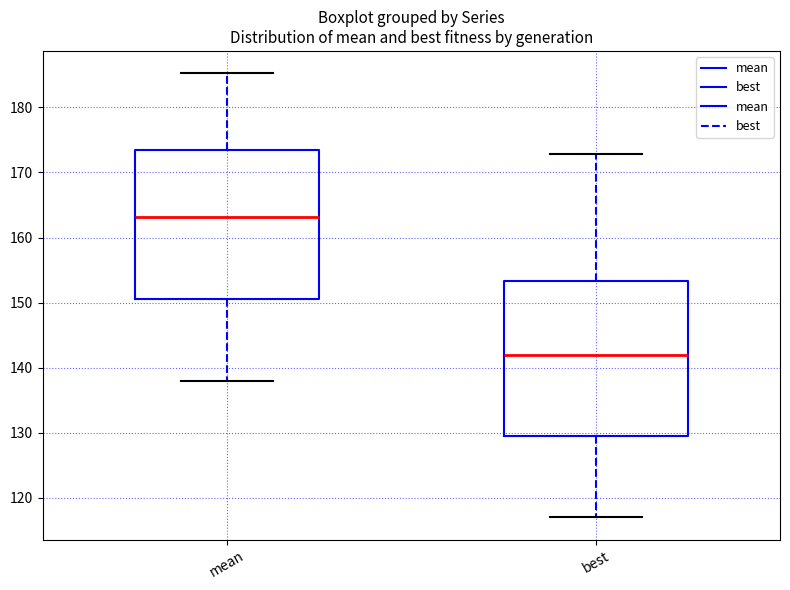

Reading left to right, read every box against the y-axis: the position of its median line, the range the box covers, and the ends of its whiskers. The values are not printed on the chart, so give them approximately, as read against the axis.

mean: median 163, box 151 to 173, whiskers 138 to 185
best: median 142, box 130 to 153, whiskers 117 to 173